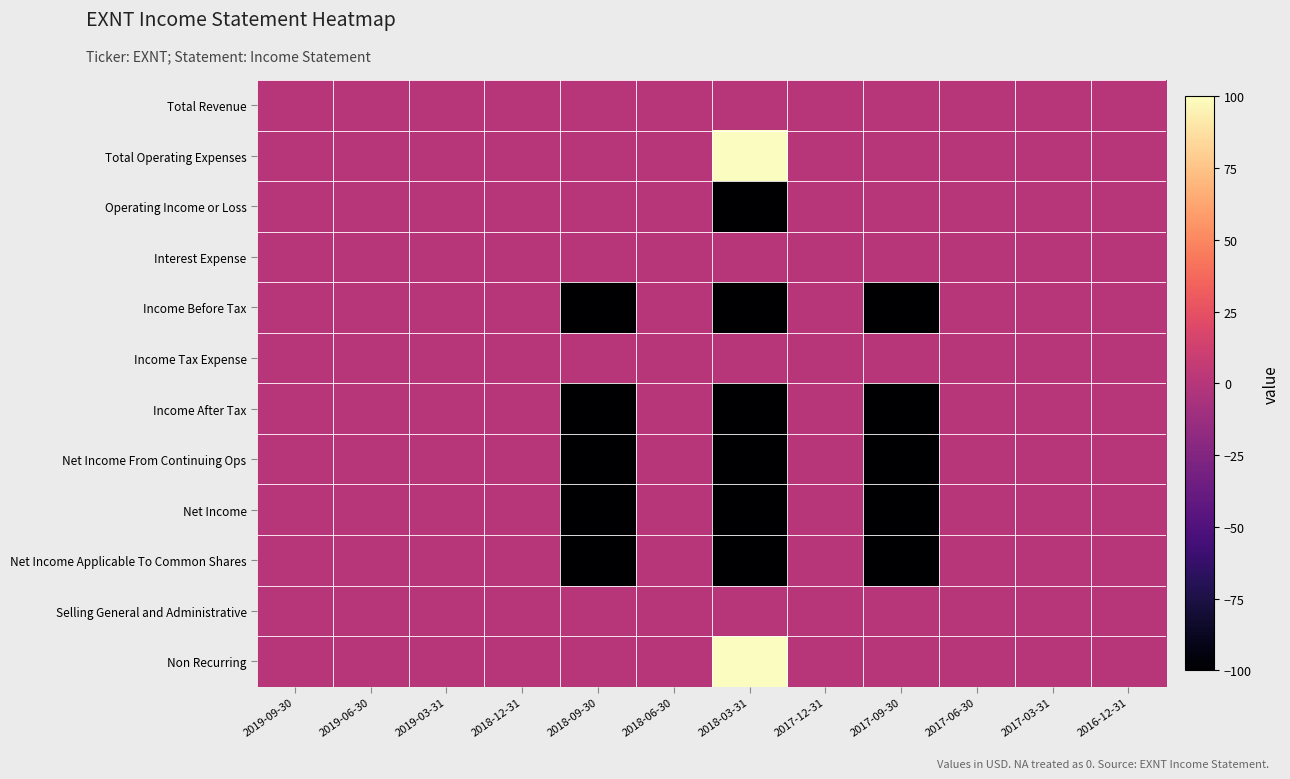

At 2017-09-30, list the series in order from largest to smallest.

Total Revenue, Total Operating Expenses, Operating Income or Loss, Interest Expense, Income Tax Expense, Selling General and Administrative, Non Recurring, Income Before Tax, Income After Tax, Net Income From Continuing Ops, Net Income, Net Income Applicable To Common Shares